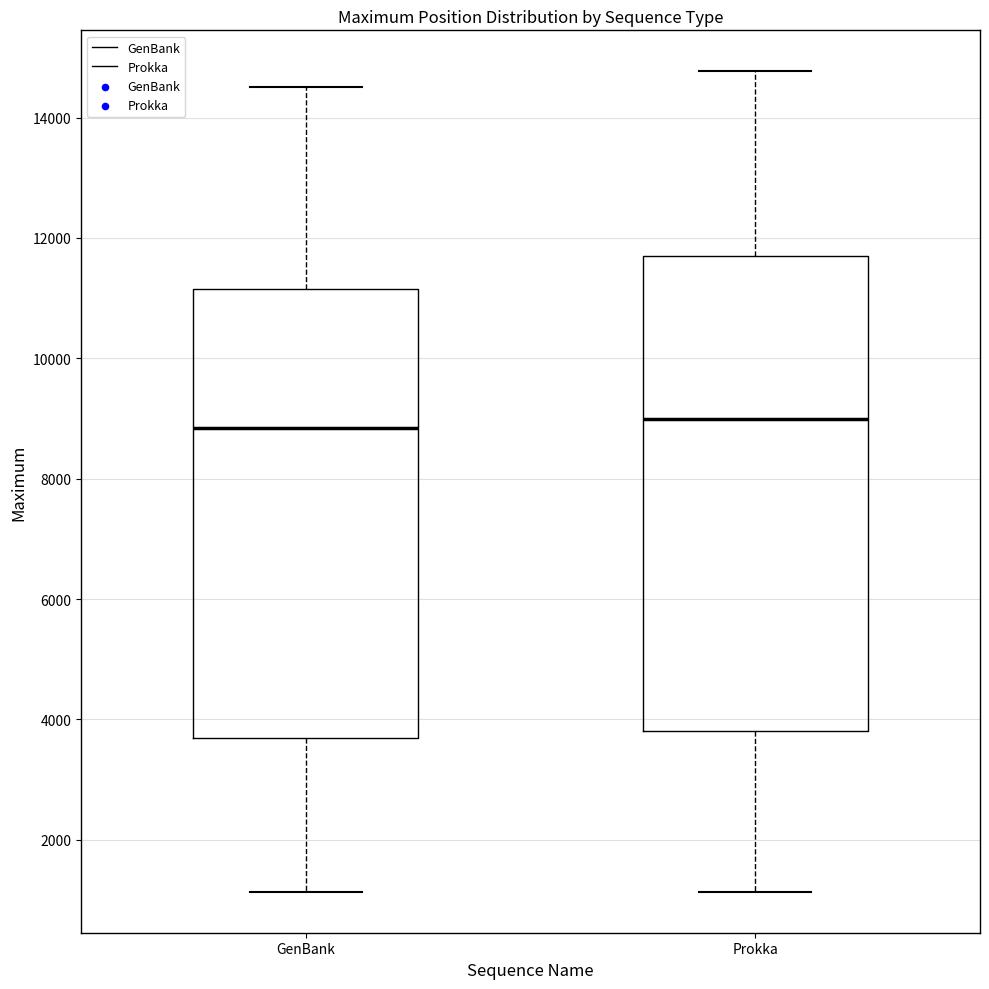

Reading left to right, transcribe this box plot: for each box, give where its median line is, the range the box spans, and where its two whiskers end, as read against the y-axis. The values are not printed on the chart, so give them approximately, as read against the axis.

GenBank: median 8800, box 3600 to 11200, whiskers 1200 to 14600
Prokka: median 9000, box 3800 to 11600, whiskers 1200 to 14800